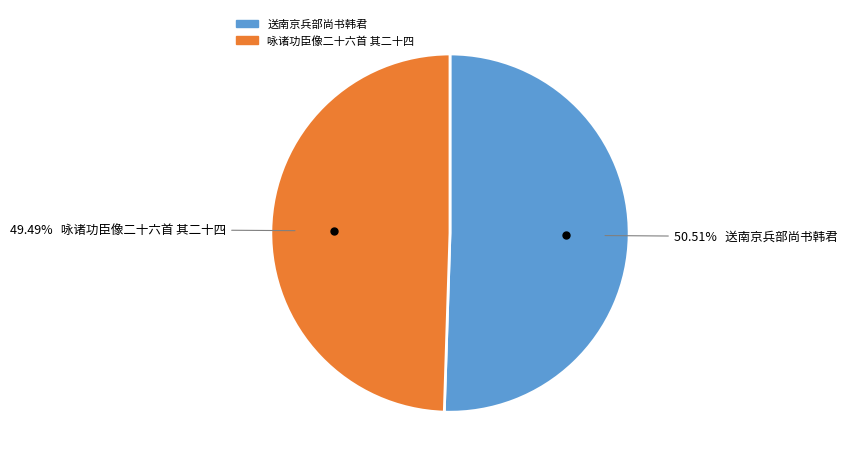

What percentage do 咏诸功臣像二十六首 其二十四 and 送南京兵部尚书韩君 together represent?

100.0%